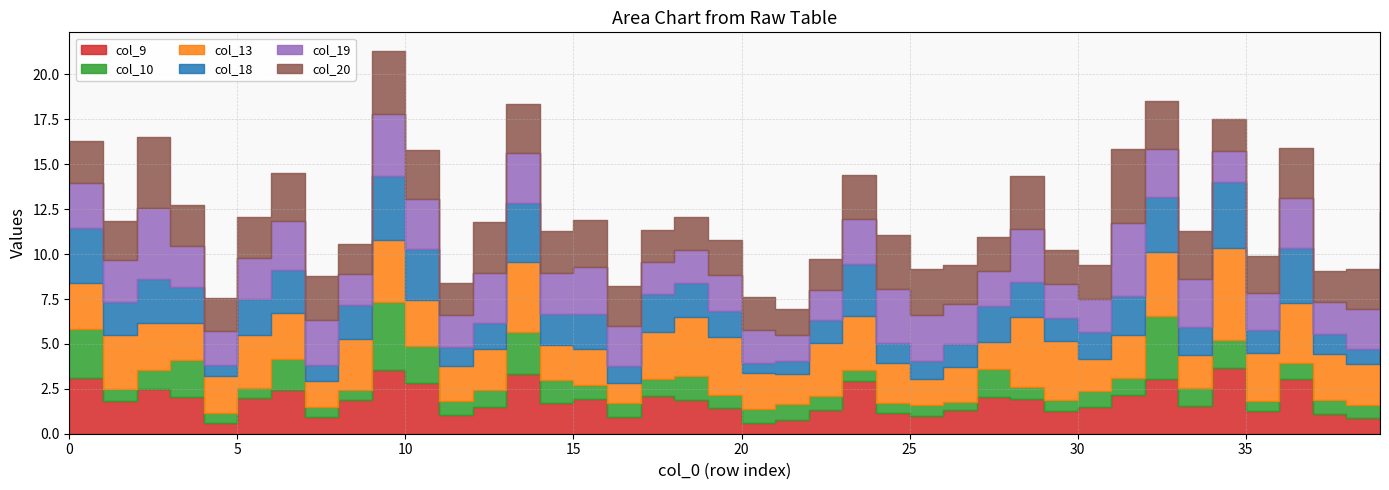

How many categories are shown in the chart?

40